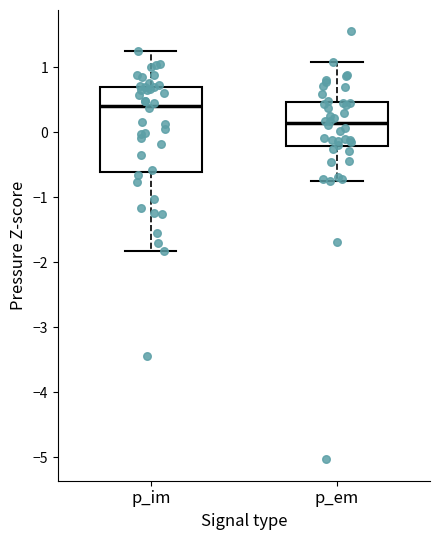

Which box has the highest median line?

p_im